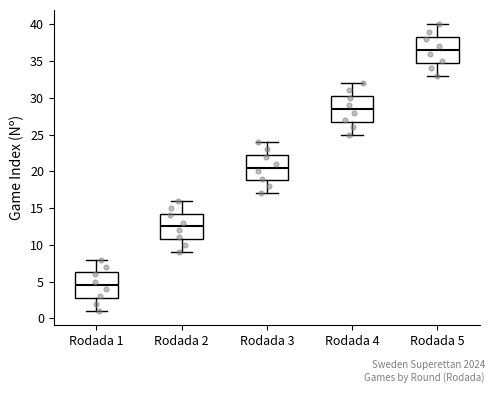

Where does the upper whisker of the box for Rodada 4 end on the y-axis? The values are not printed on the chart, so give them approximately, as read against the axis.

32.0